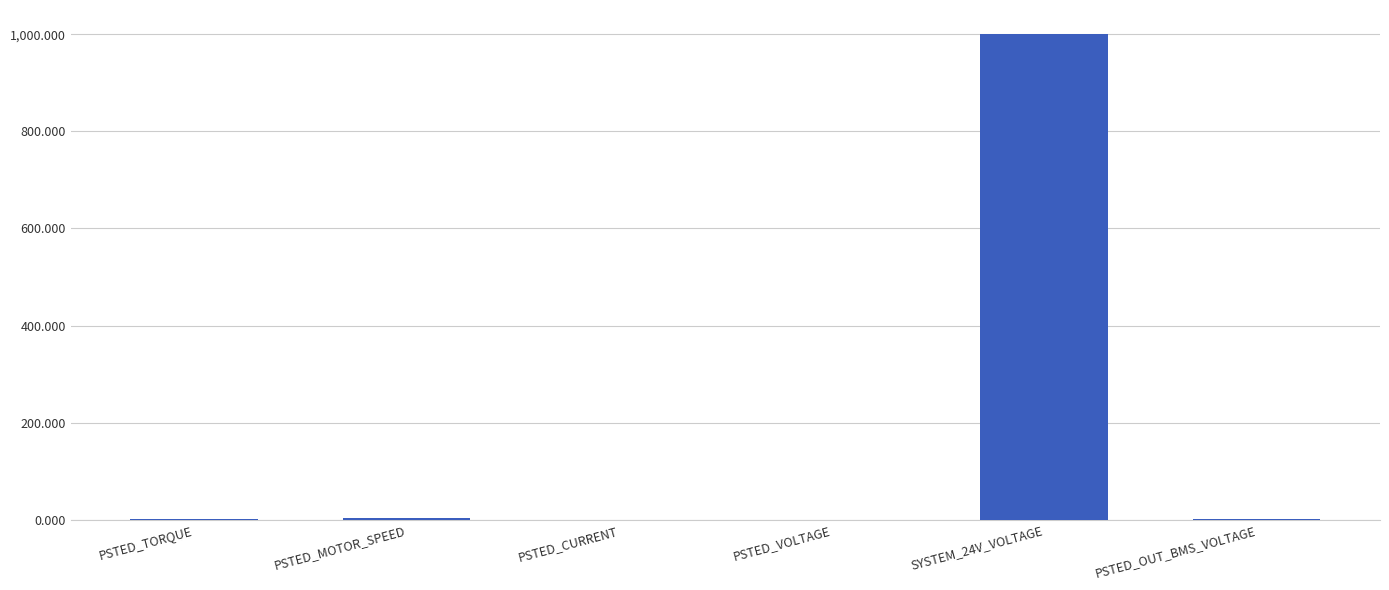

What is the maximum value shown in the chart?

1000.0